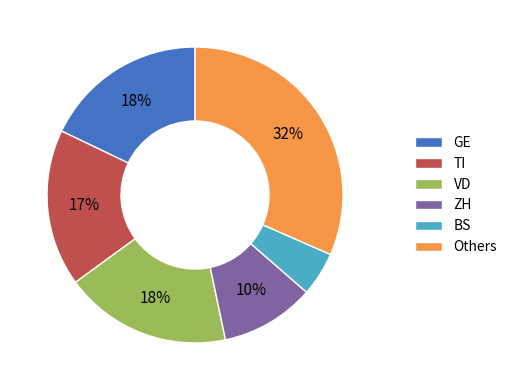

What is the largest slice in the pie chart?

Others